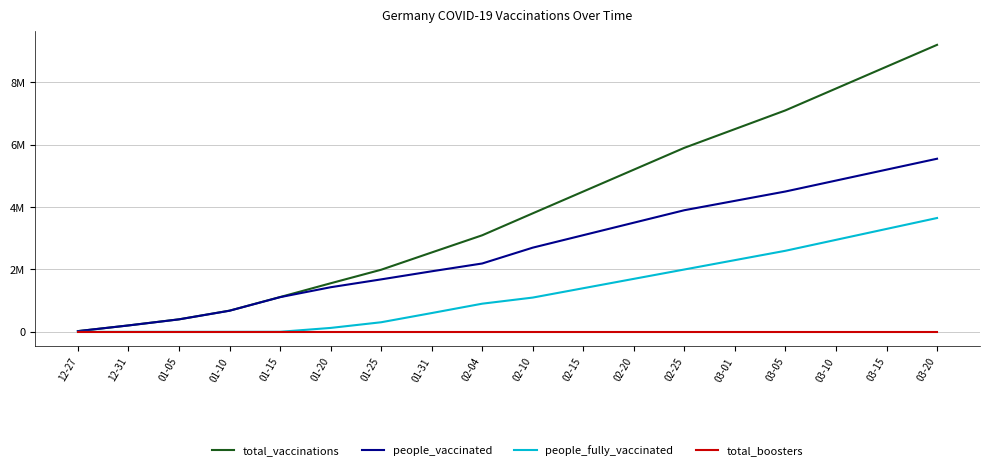

The total_boosters series shows 2 at 02-20. True or false?

False